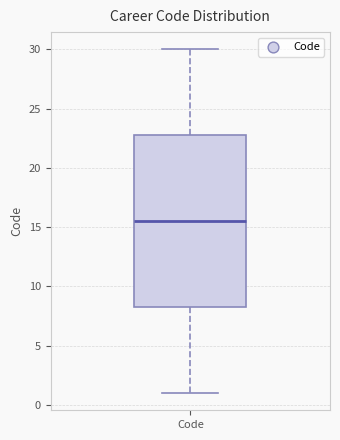

Read this box plot against the y-axis: the position of the median line, the range covered by the box, and the ends of both whiskers. The values are not printed on the chart, so give them approximately, as read against the axis.

median 15.5, box 8.5 to 23.0, whiskers 1.0 to 30.0